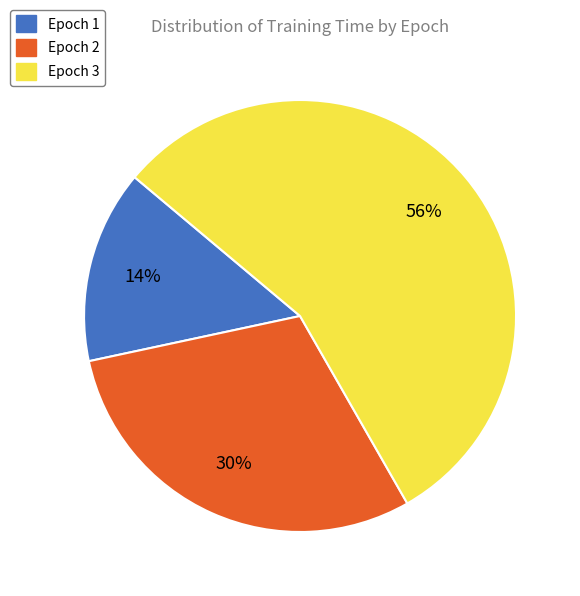

Rank the categories by value from lowest to highest.

Epoch 1, Epoch 2, Epoch 3